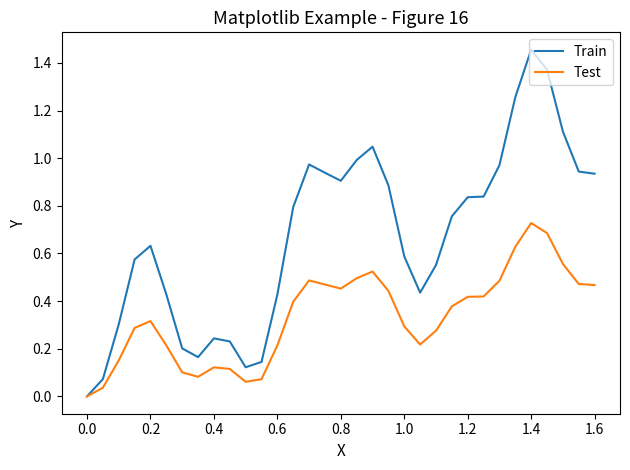

List the series in order of their overall mean, lowest first.

Test, Train